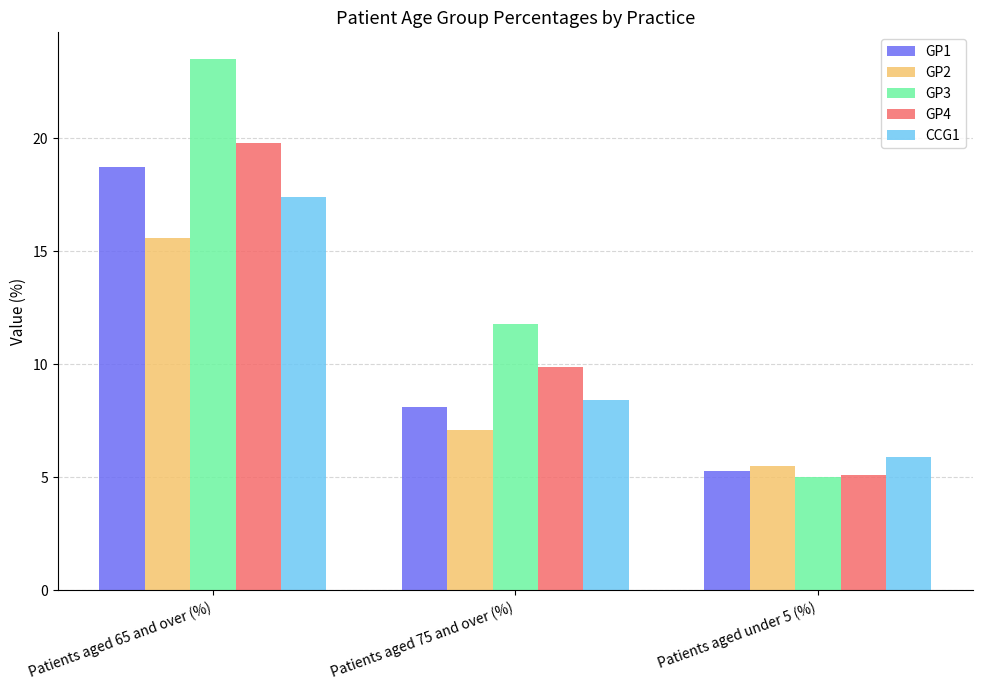

How many bars are there in total?

15